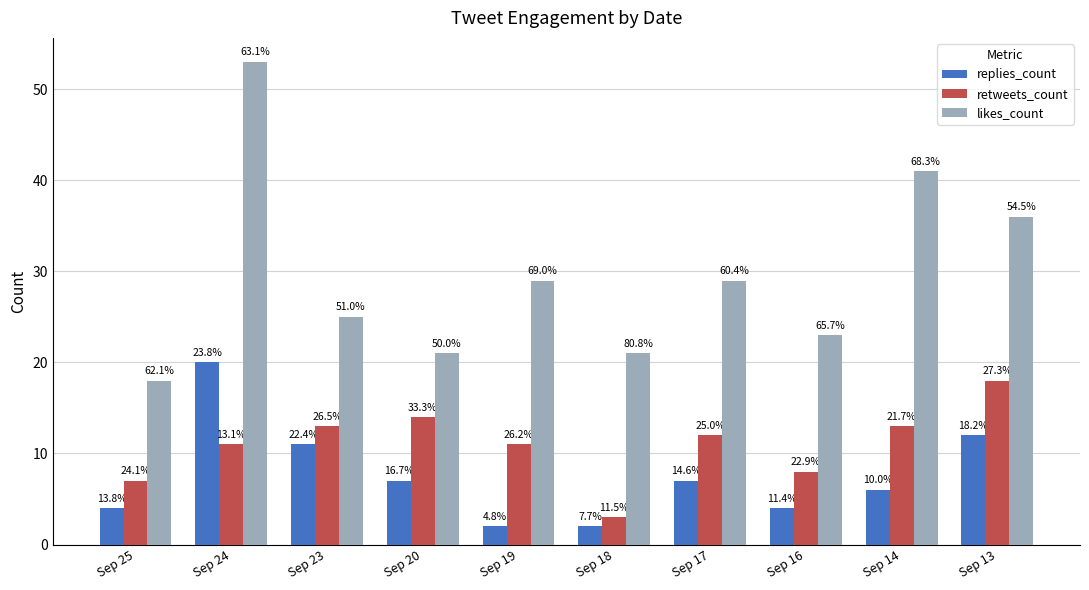

What are all the series names shown in the legend?

replies_count, retweets_count, likes_count